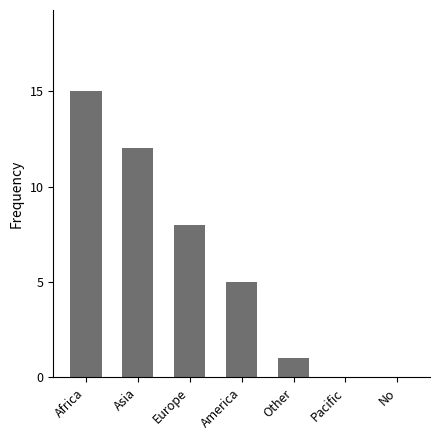

The value at No is -10. True or false?

False